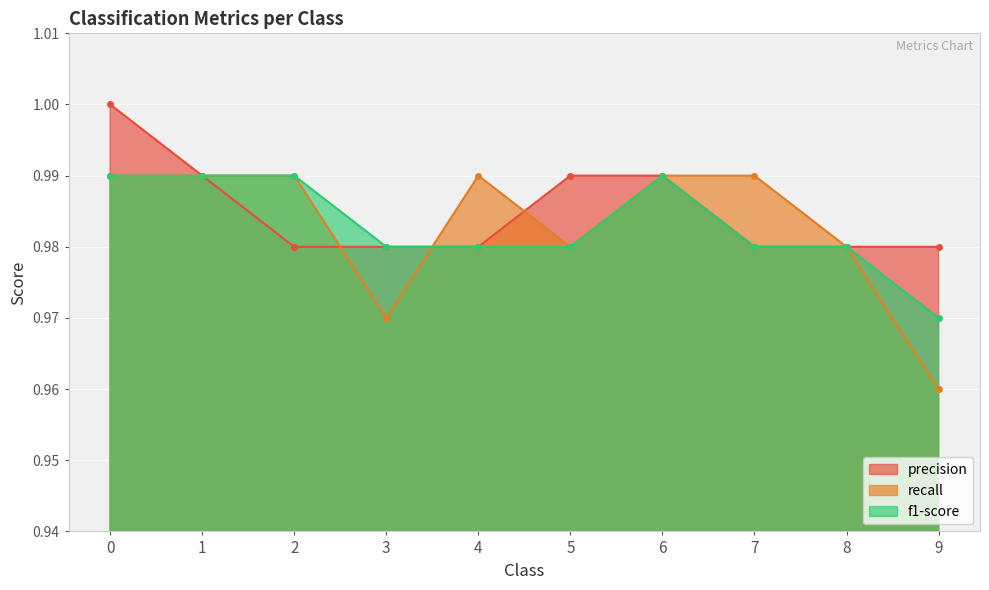

The recall series shows 1.0 at 4. True or false?

True